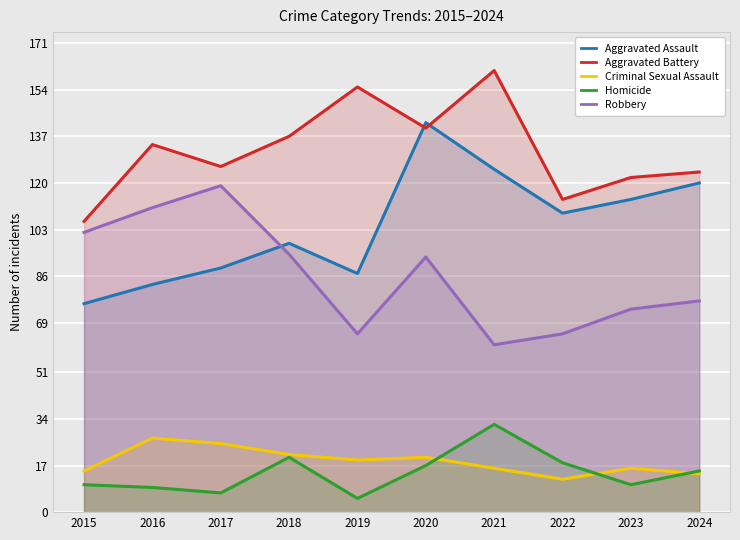

Reading left to right, extract all data points from this chart.

Aggravated Assault: 76	83	89	98	87	142	125	109	114	120
Aggravated Battery: 106	134	126	137	155	140	161	114	122	124
Criminal Sexual Assault: 15	27	25	21	19	20	16	12	16	14
Homicide: 10	9	7	20	5	17	32	18	10	15
Robbery: 102	111	119	94	65	93	61	65	74	77